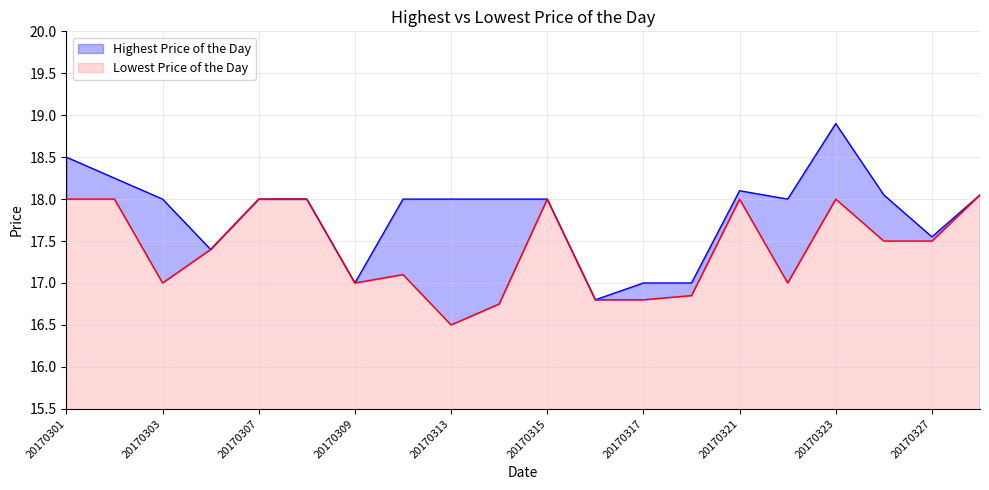

The value of Highest Price of the Day at 20170317 is 17.0. True or false?

True